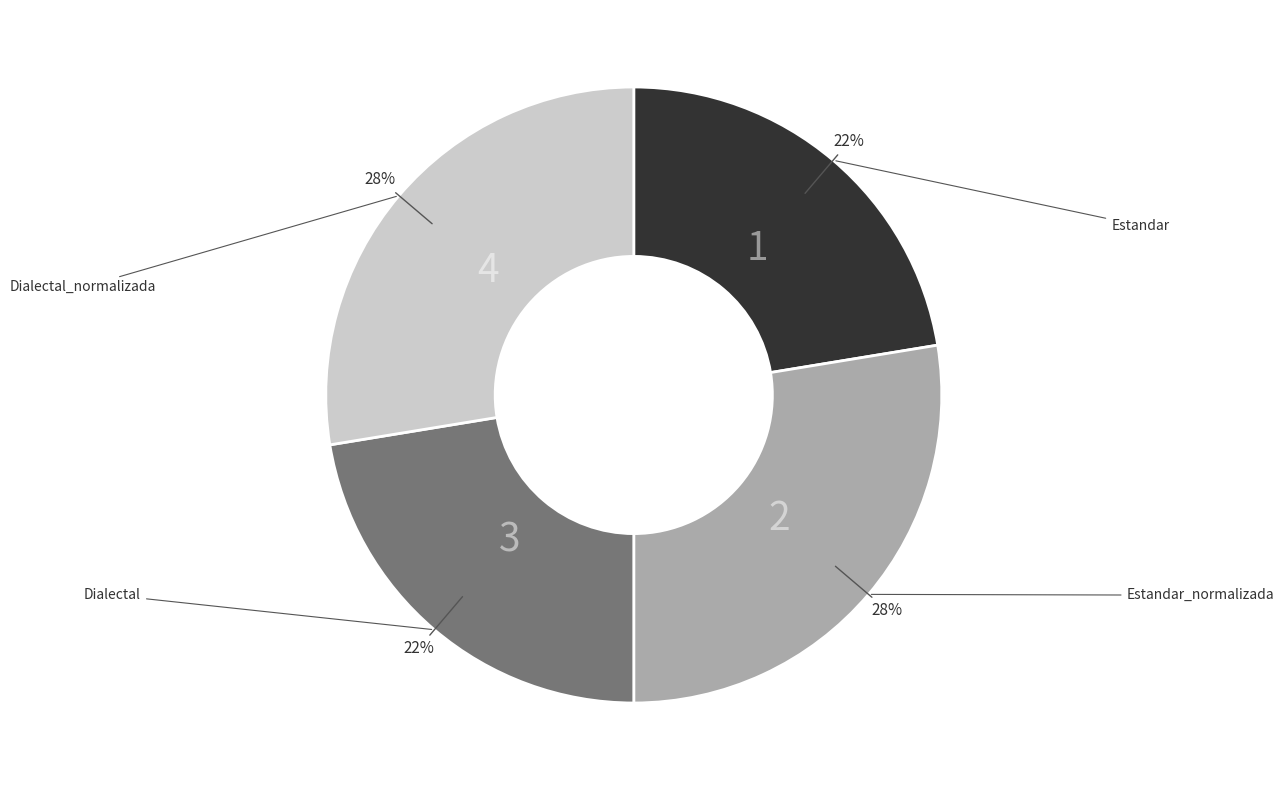

To the nearest percent, what portion does Estandar represent?

22%